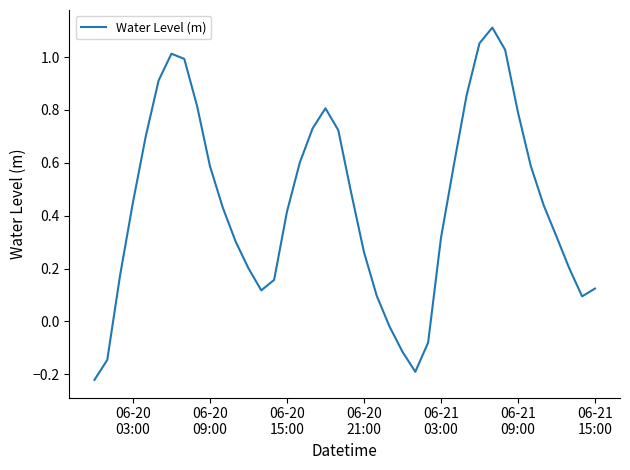

What is the difference between the maximum and minimum values?

1.3